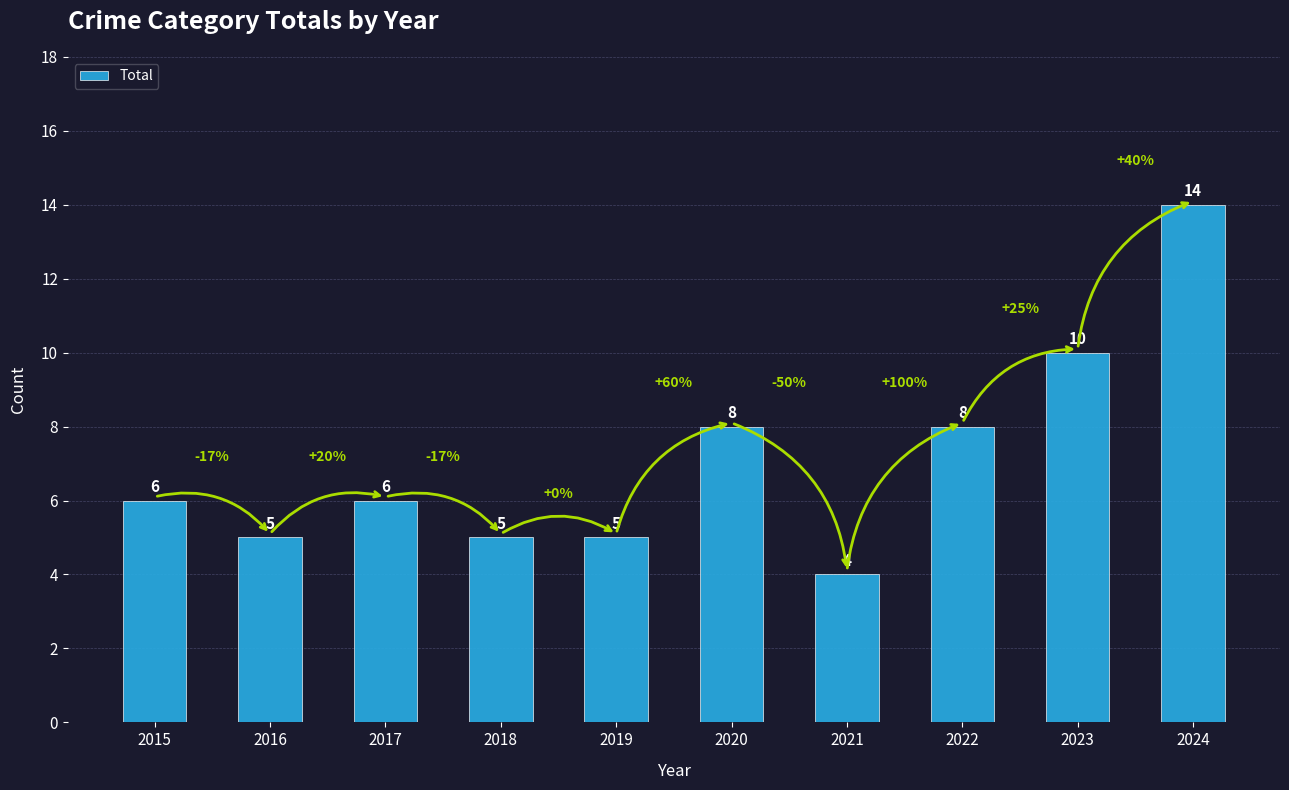

Reading left to right, extract all data points from this chart.

2015=6	2016=5	2017=6	2018=5	2019=5	2020=8	2021=4	2022=8	2023=10	2024=14